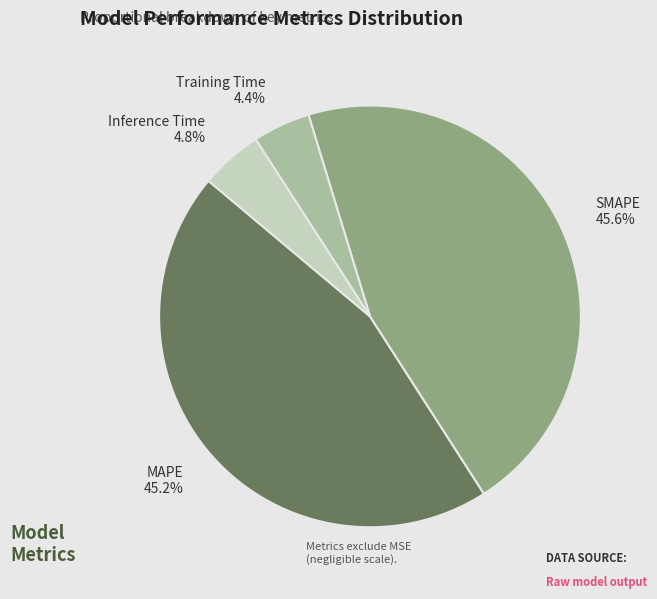

Between Inference Time 4.8% and SMAPE 45.6%, which is larger?

SMAPE 45.6%